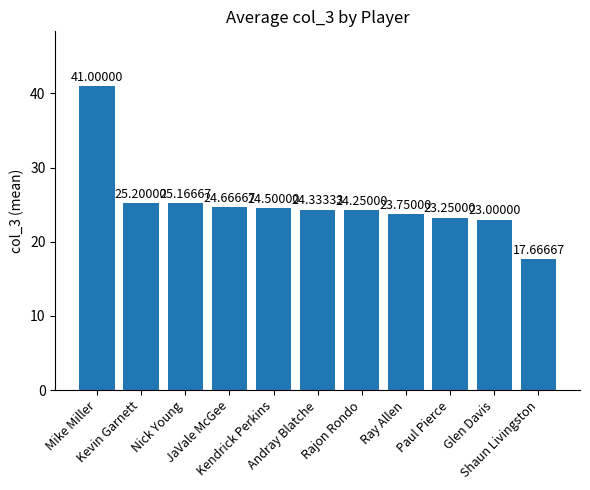

What is the difference between the second highest and second lowest values?

2.2